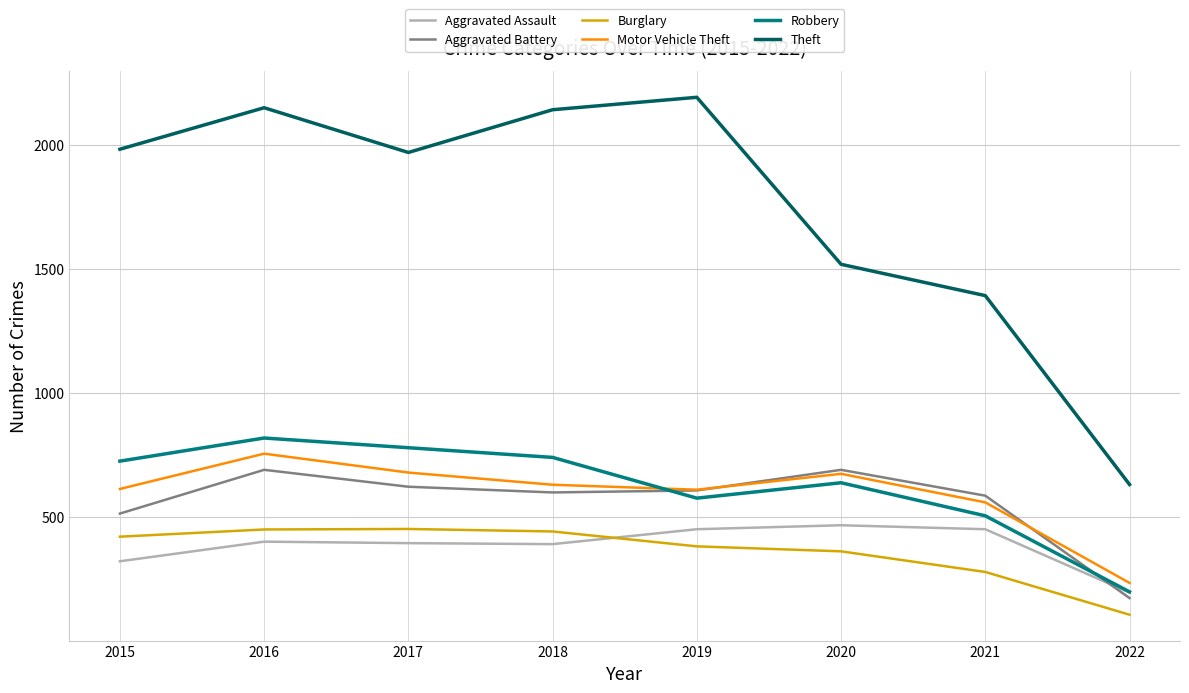

True or false: Aggravated Battery and Burglary intersect in this chart.

False